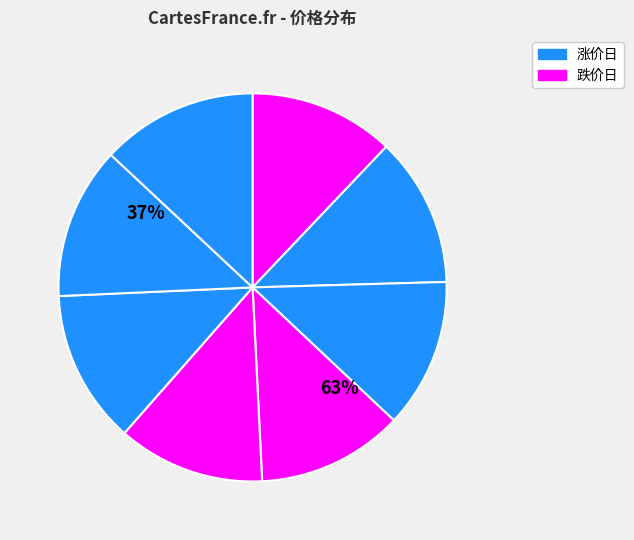

What percentage is the 2021-12-20 slice, to the nearest percent?

12%